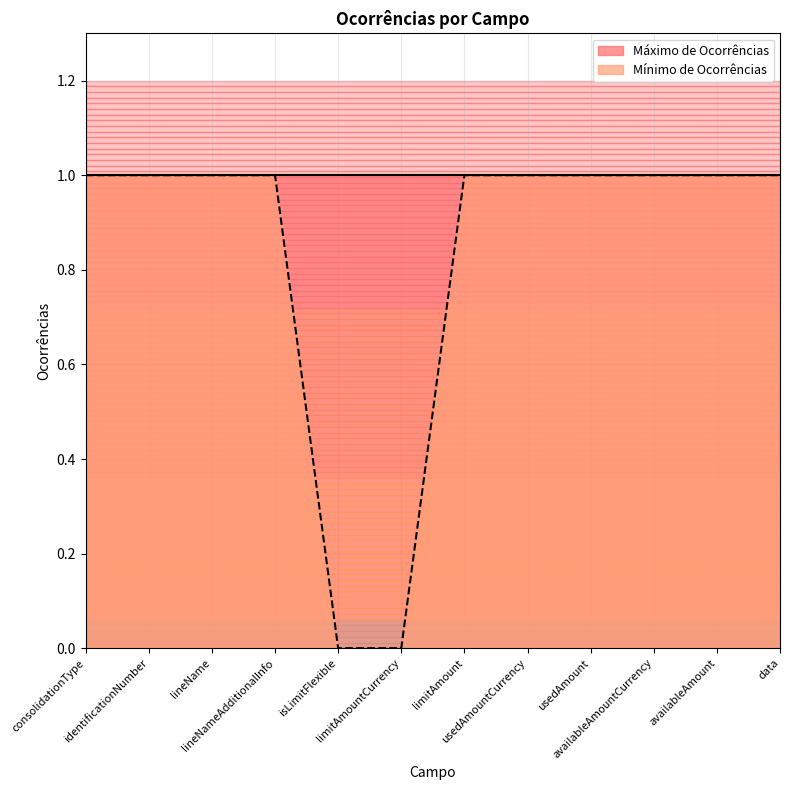

What is the average value?

1